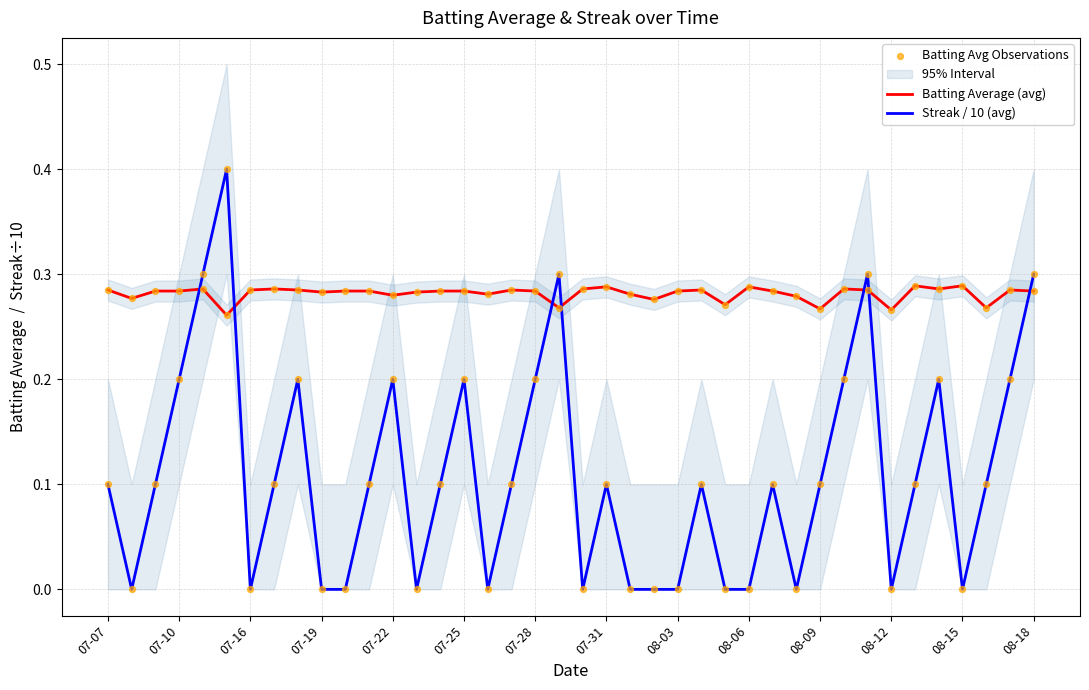

Which series has the largest total across all categories?

Batting Average (avg)